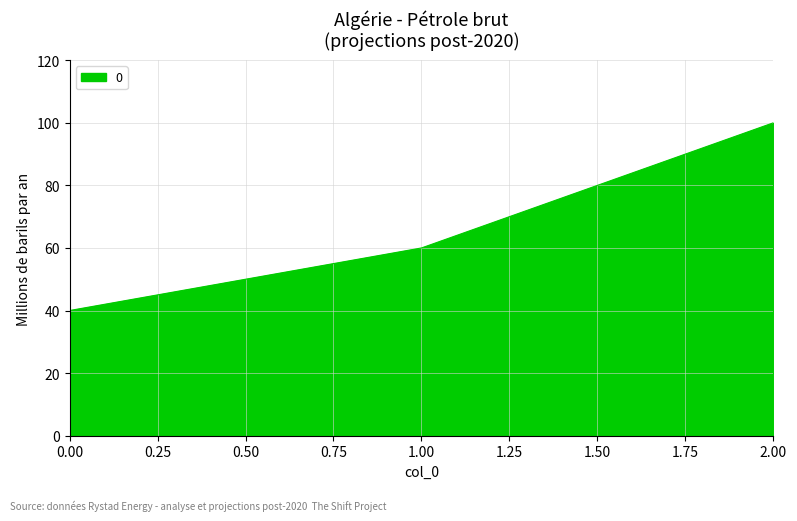

Between 1.00 and 2.00, which is larger?

2.00